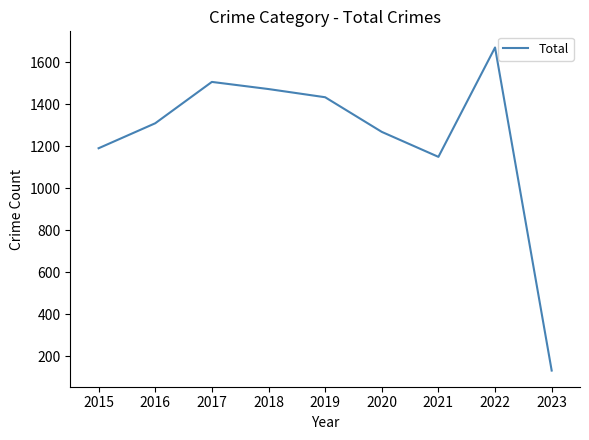

What is the change in value from 2017 to 2023?

-1375